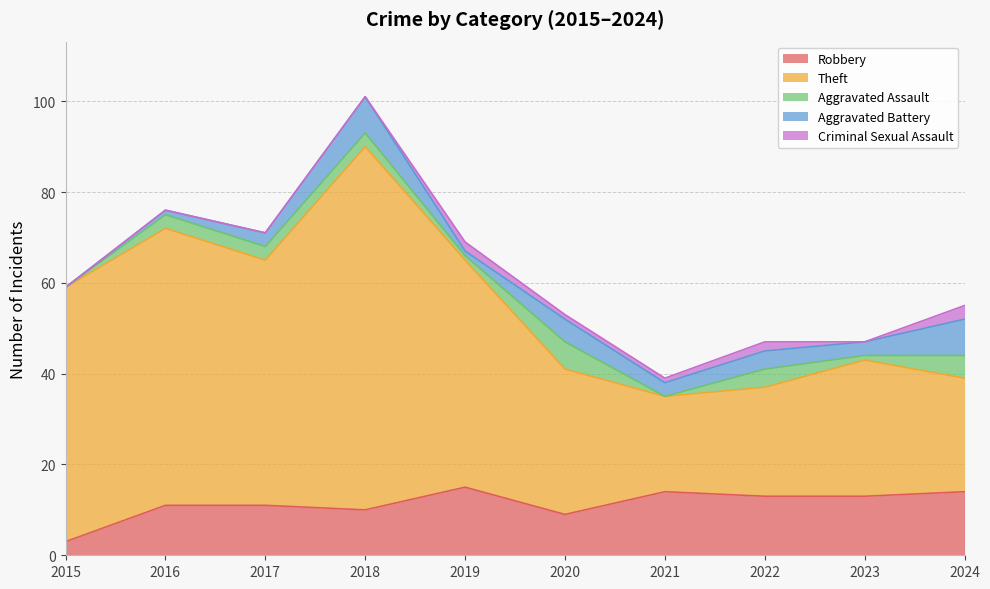

Where does the Aggravated Battery series first go above 3?

2018